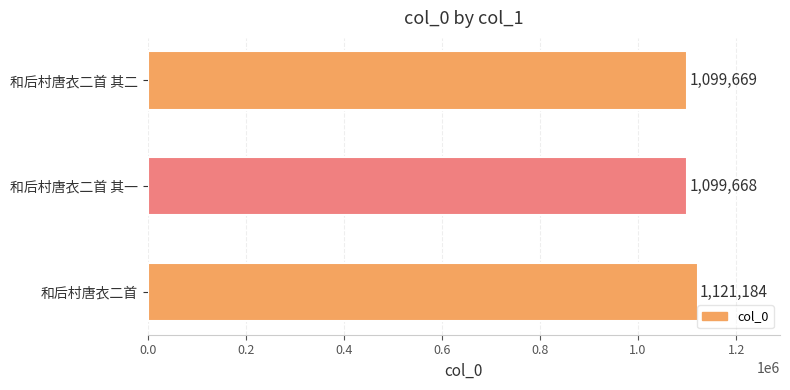

At which category does the chart reach its minimum across all series?

和后村唐衣二首 其一